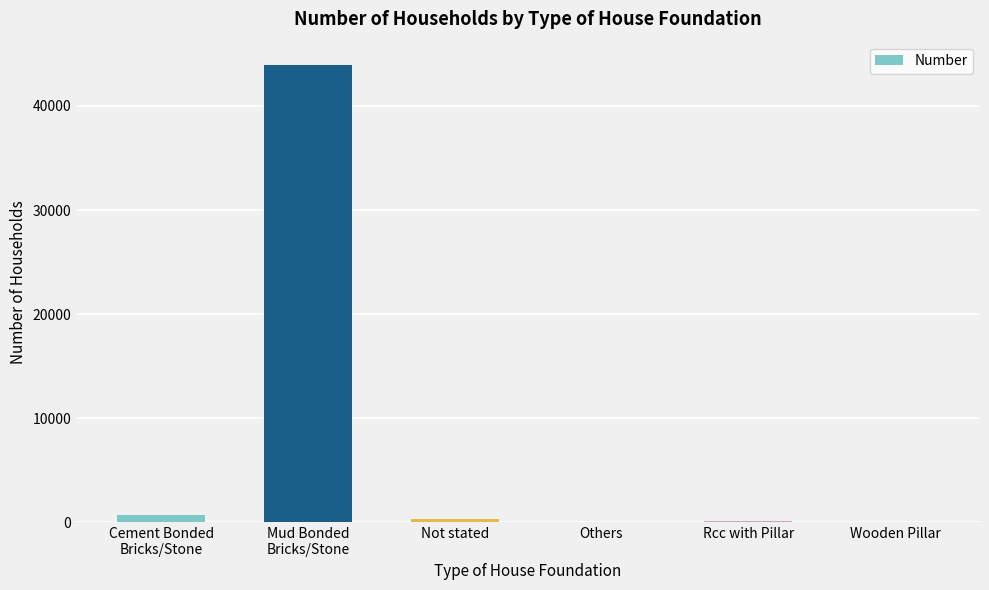

Are the bars horizontal?

No